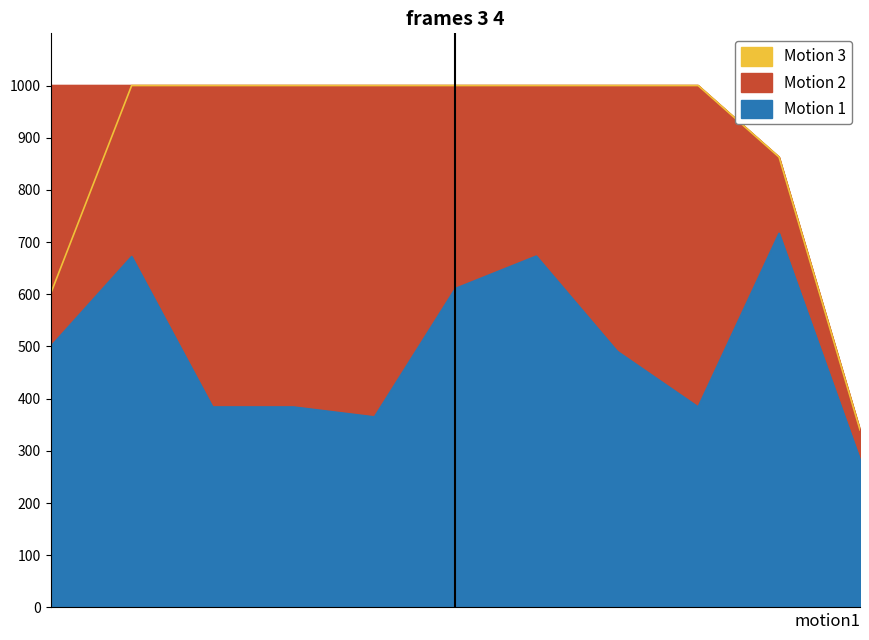

How many series are shown in this chart?

3